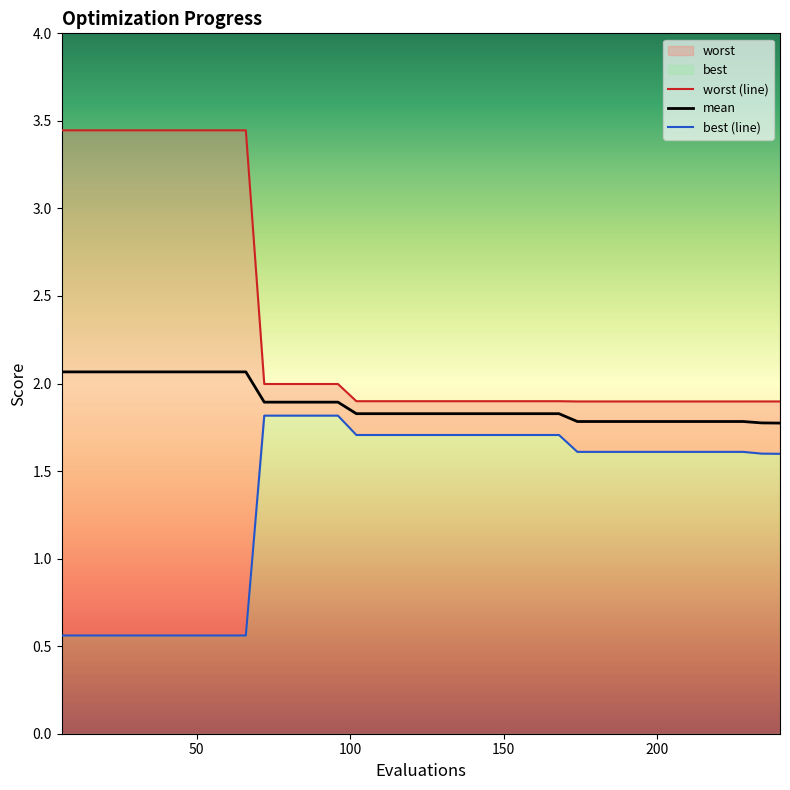

What is the highest value of the mean series?

2.1